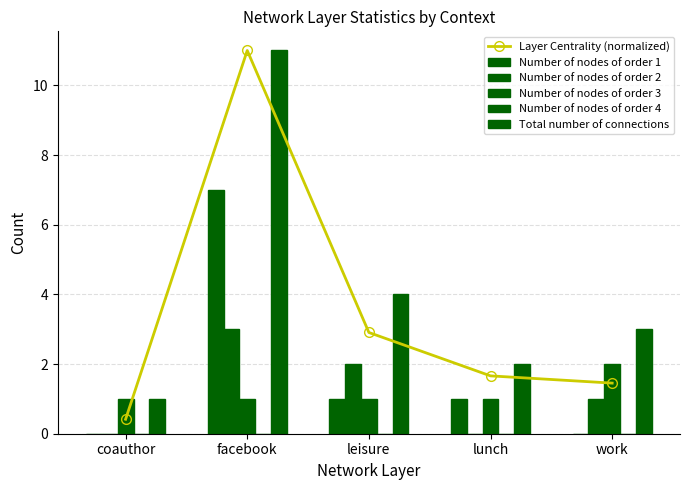

At which label is Number of nodes of order 1 closest to 3?

leisure